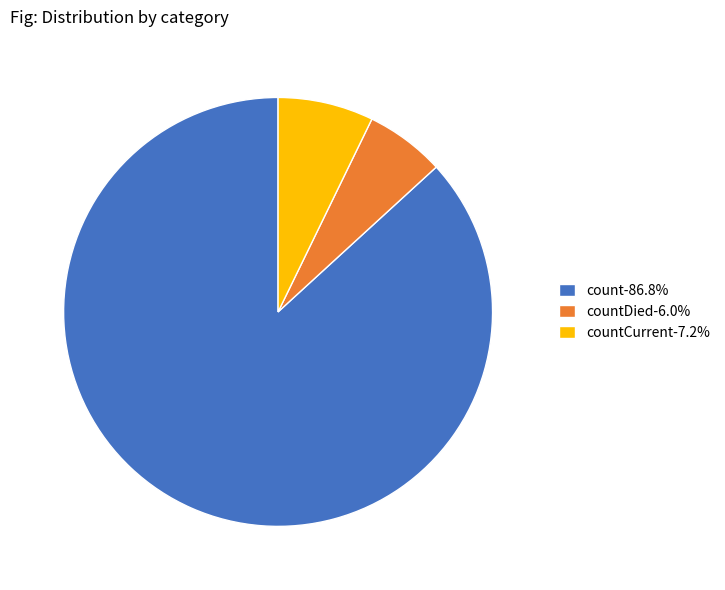

Is the sum of countDied-6.0% and count-86.8% greater than half?

Yes